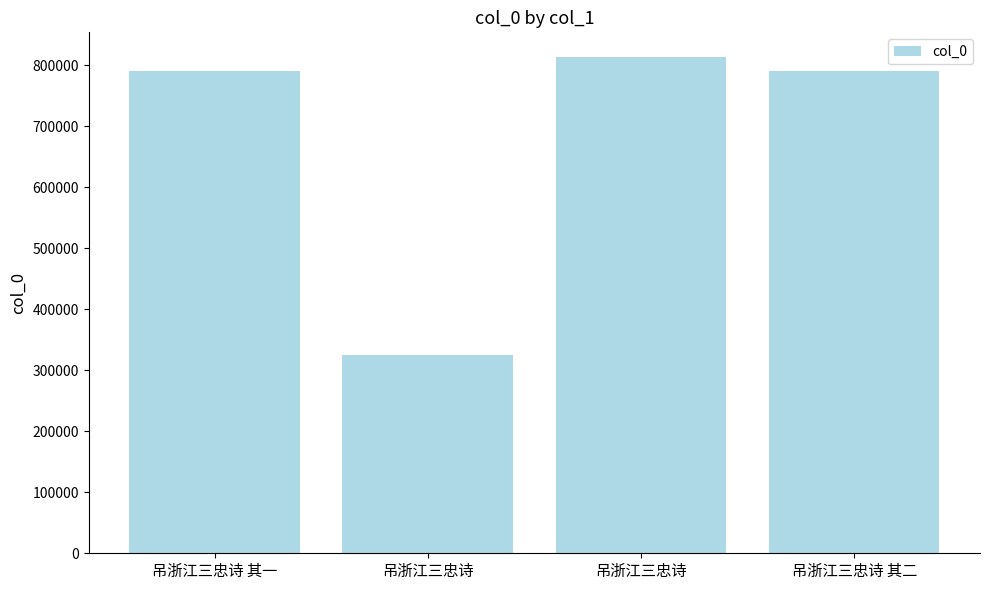

Are the bars horizontal?

No